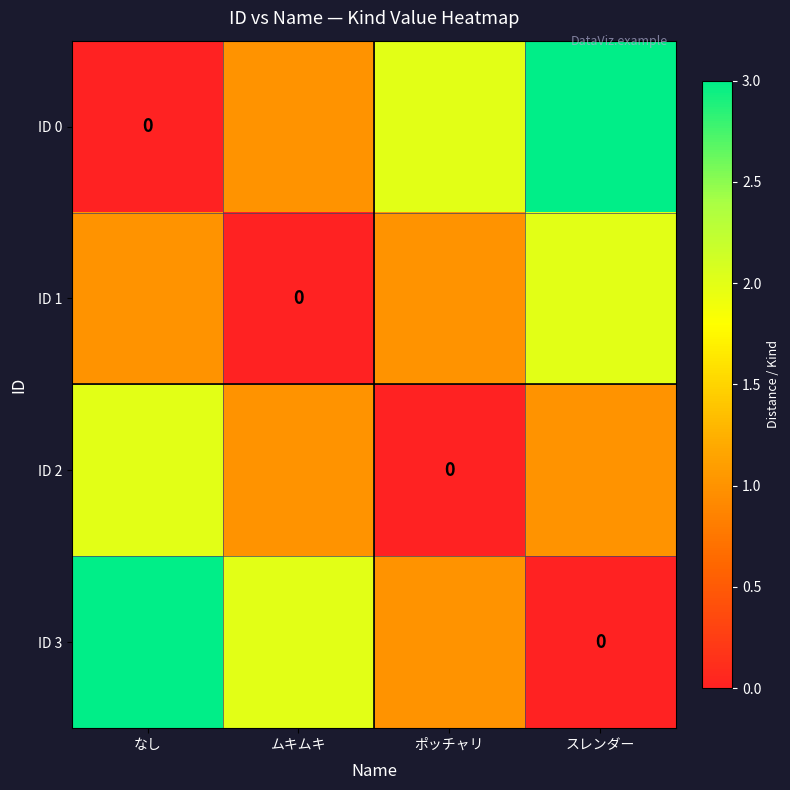

Between ポッチャリ and なし, which is larger?

ポッチャリ